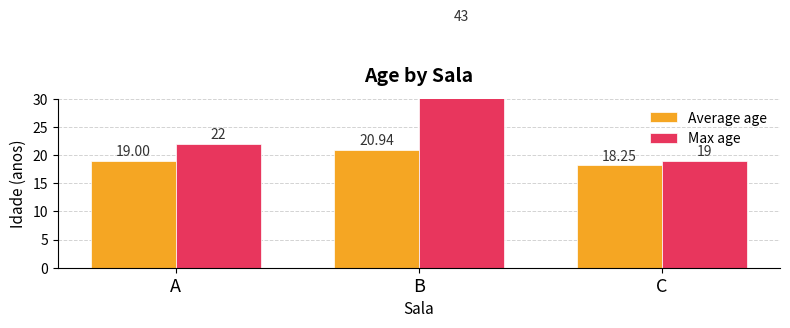

How many bars are there in each group?

2